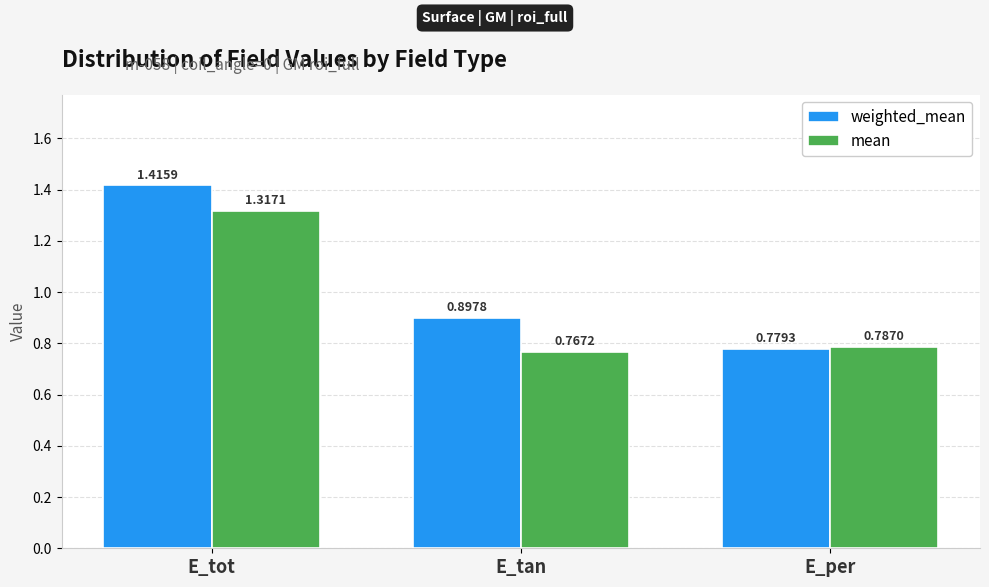

List the series in order of their peak value, lowest first.

mean, weighted_mean